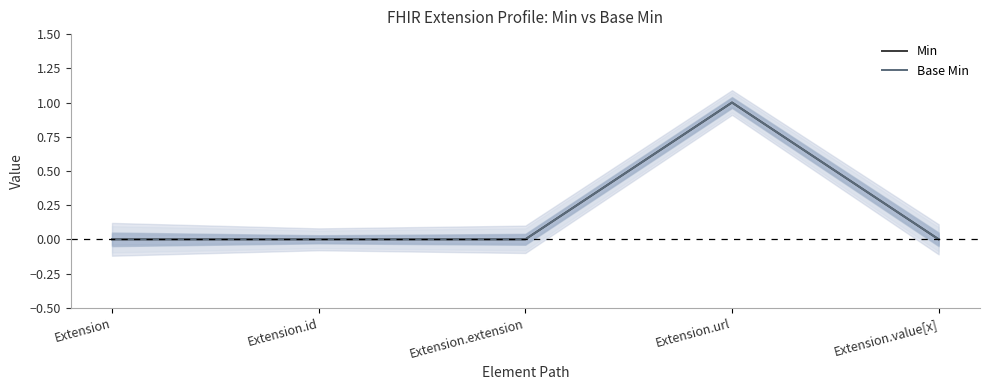

Where is Base Min nearest to the value 0?

Extension